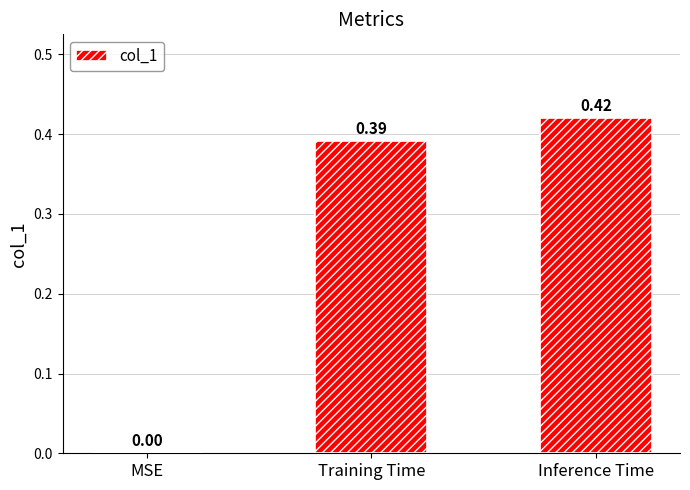

Which has a higher value, Inference Time or Training Time?

Inference Time